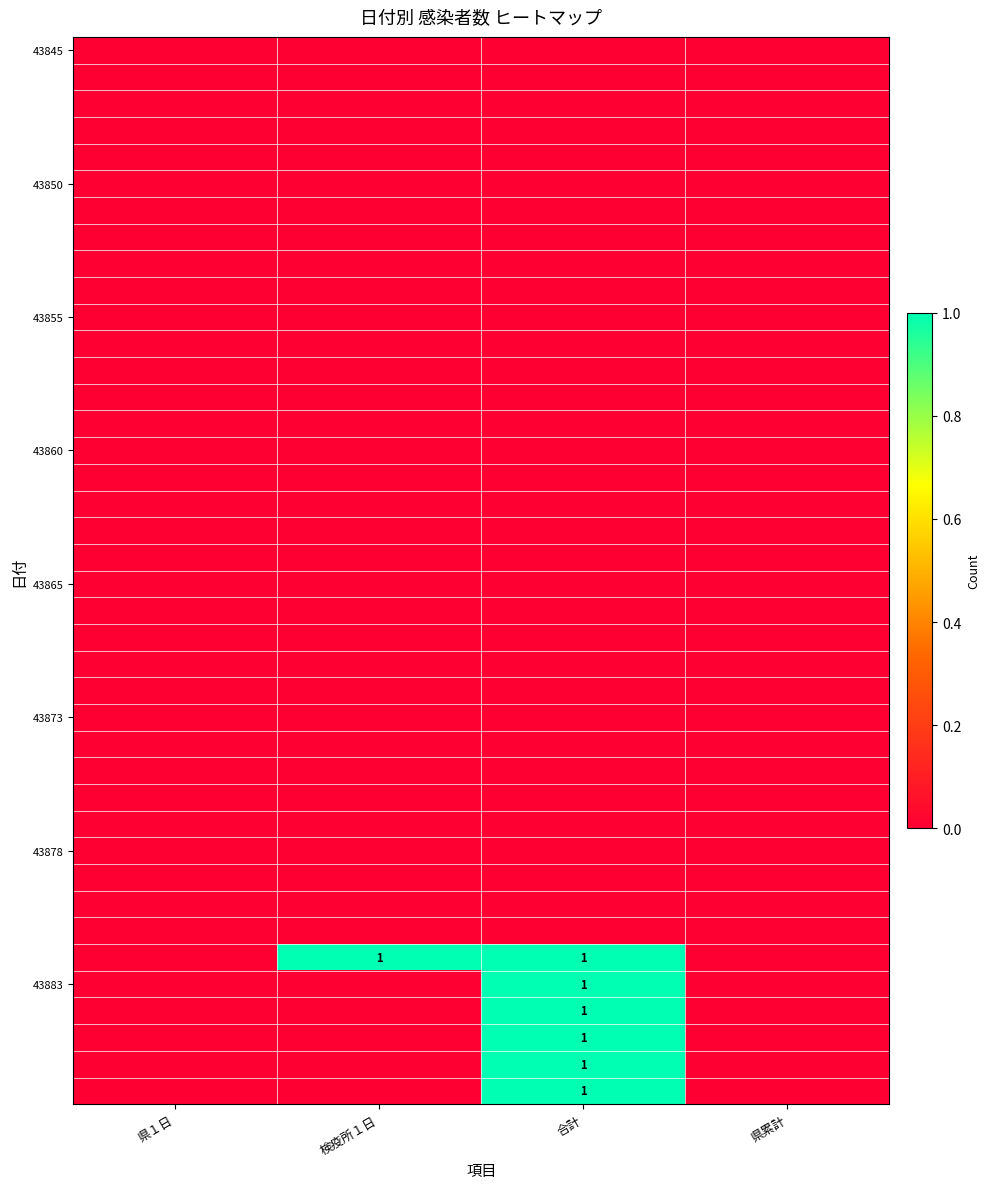

What is the greatest value displayed?

1